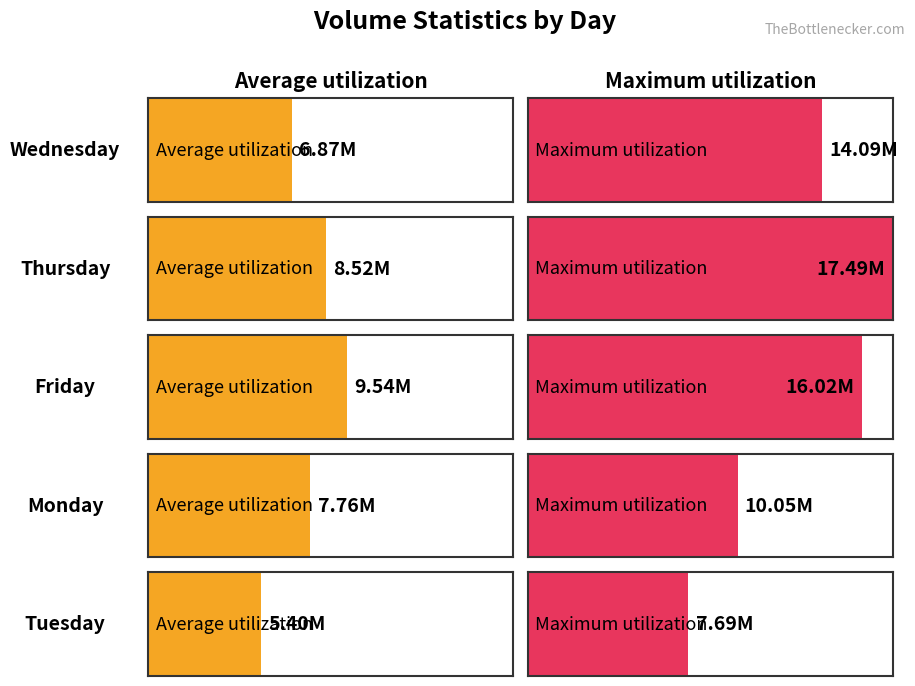

Which category has the highest value in the Maximum utilization series?

Thursday